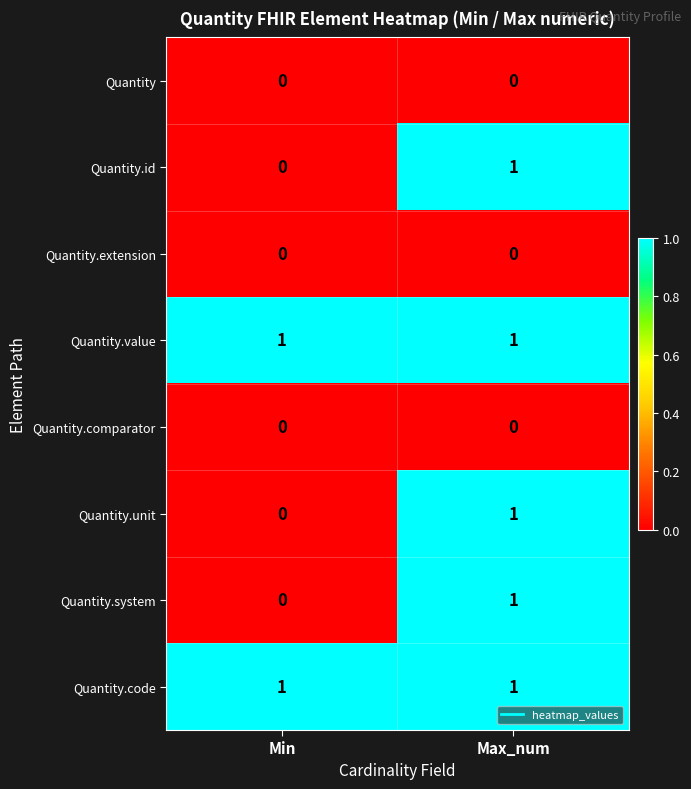

What is the difference between the highest and lowest values at Max_num?

1